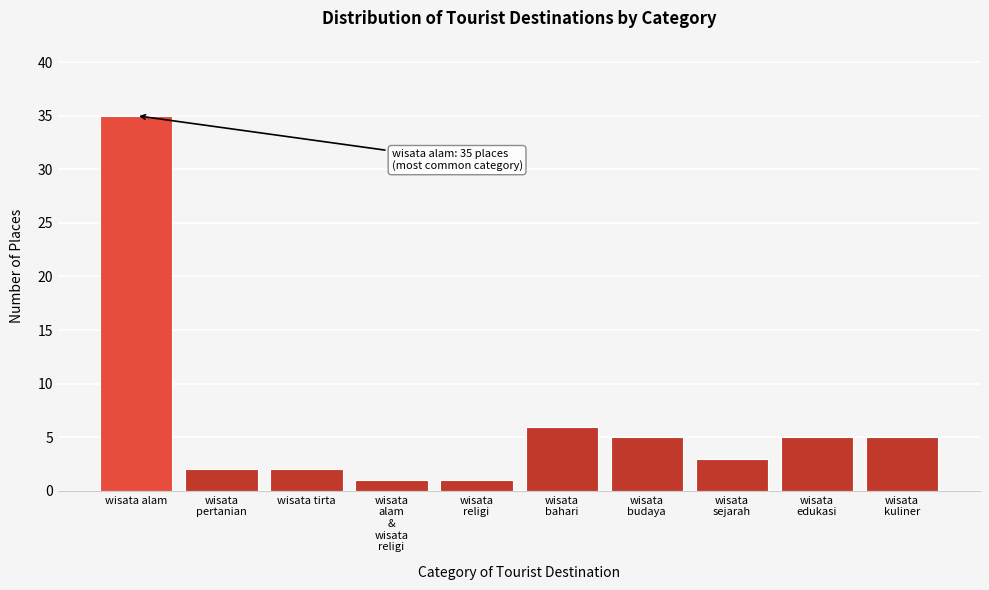

Reading left to right, extract all data points from this chart.

35	2	2	1	1	6	5	3	5	5